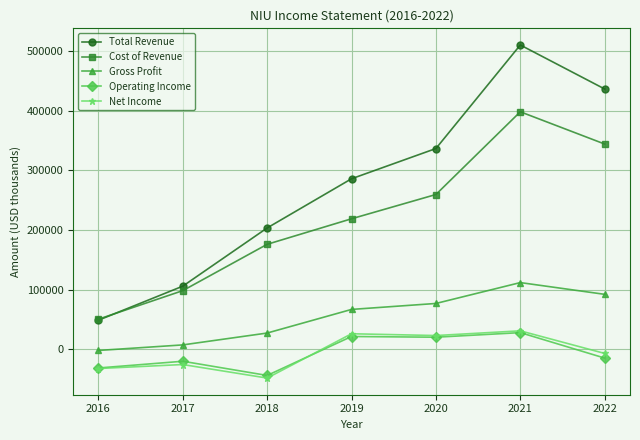

What is the value of the Gross Profit point at the 3rd from the left?

27400